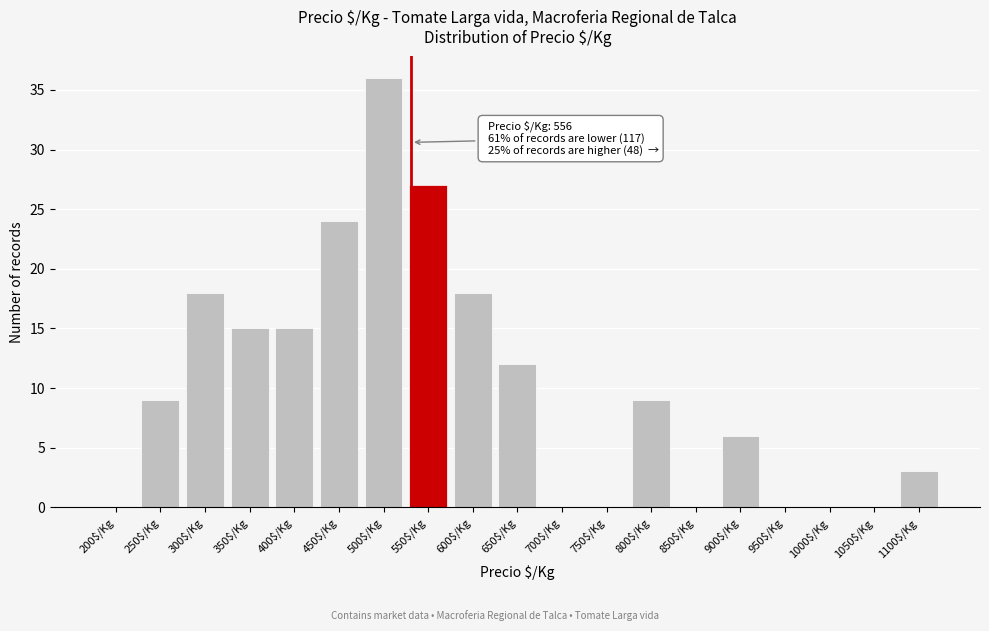

The value at 450$/Kg is 24. True or false?

True